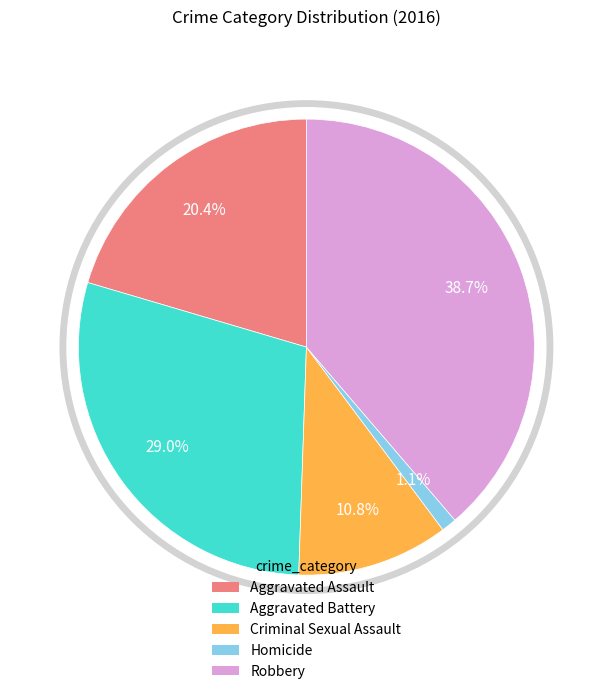

The Robbery slice represents 39% of the pie. True or false?

True